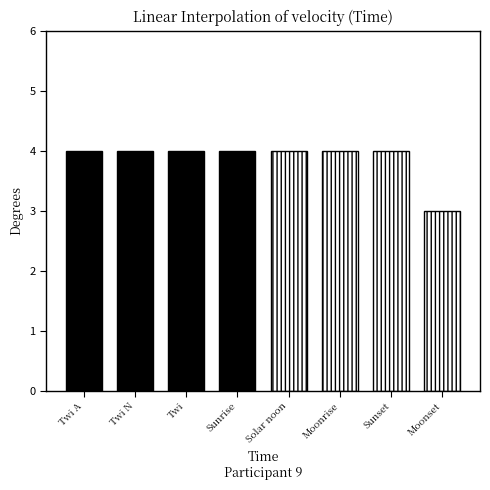

What is the greatest value displayed?

4